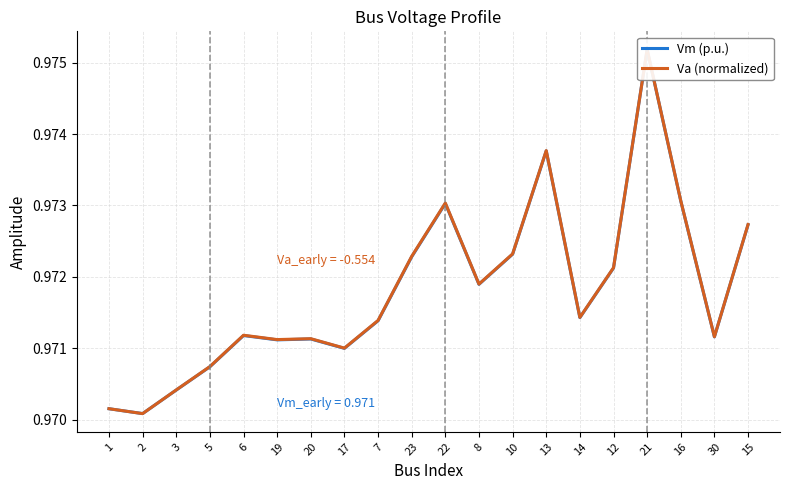

True or false: Va (normalized) and Vm (p.u.) intersect in this chart.

False